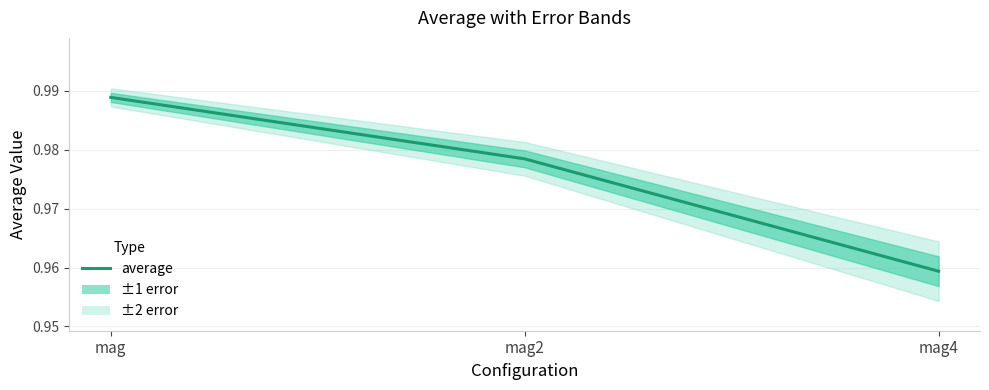

Which label corresponds to the smallest value in the chart?

mag4